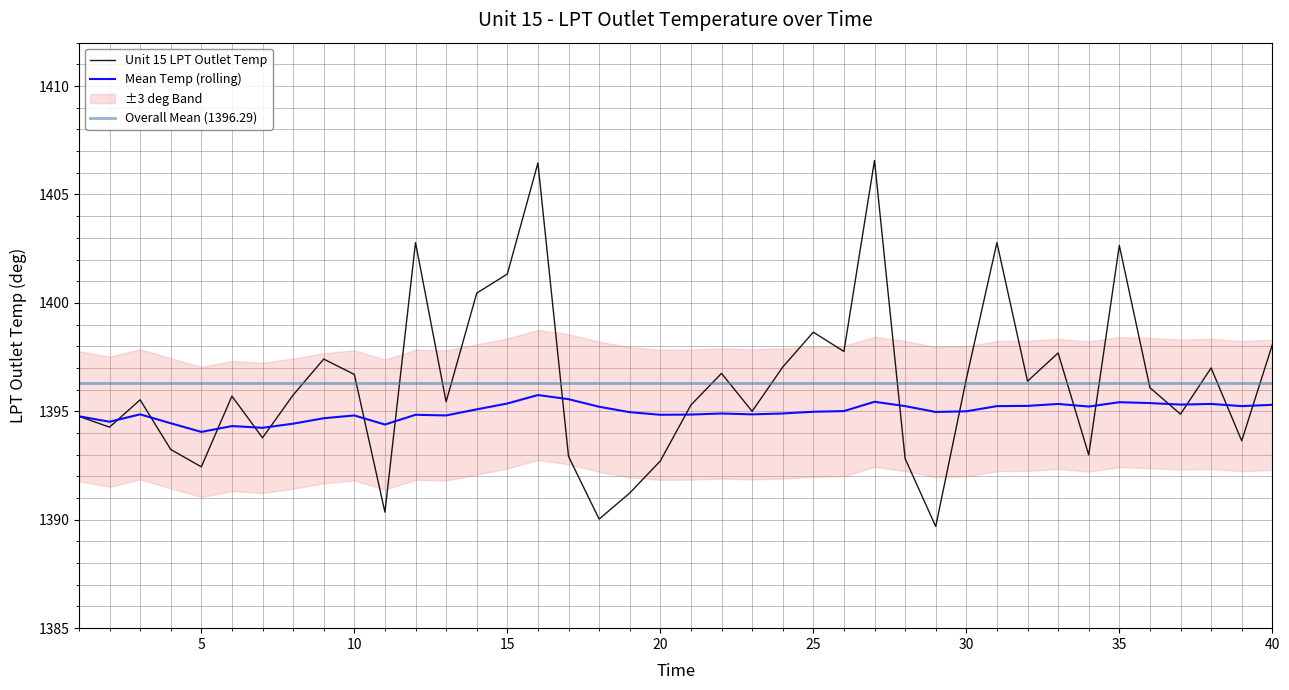

At which category does Mean Temp (rolling) reach its first local valley?

2